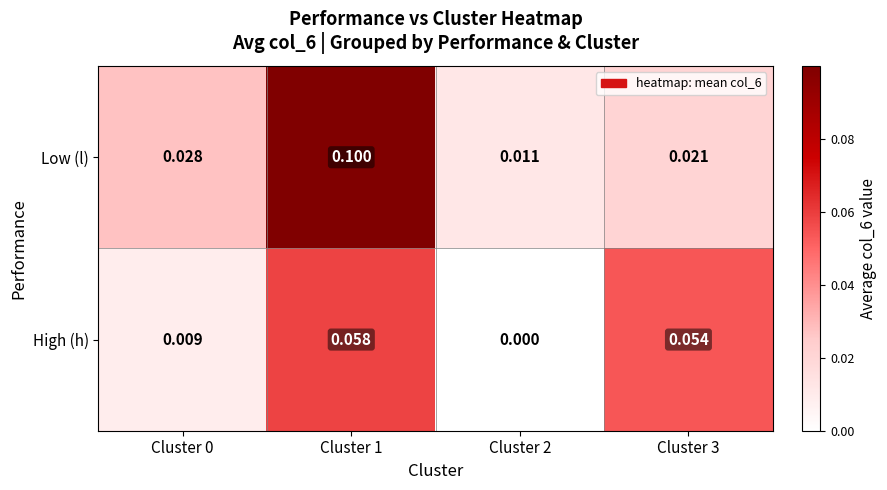

Which series has the largest range (max minus min)?

Low (l)